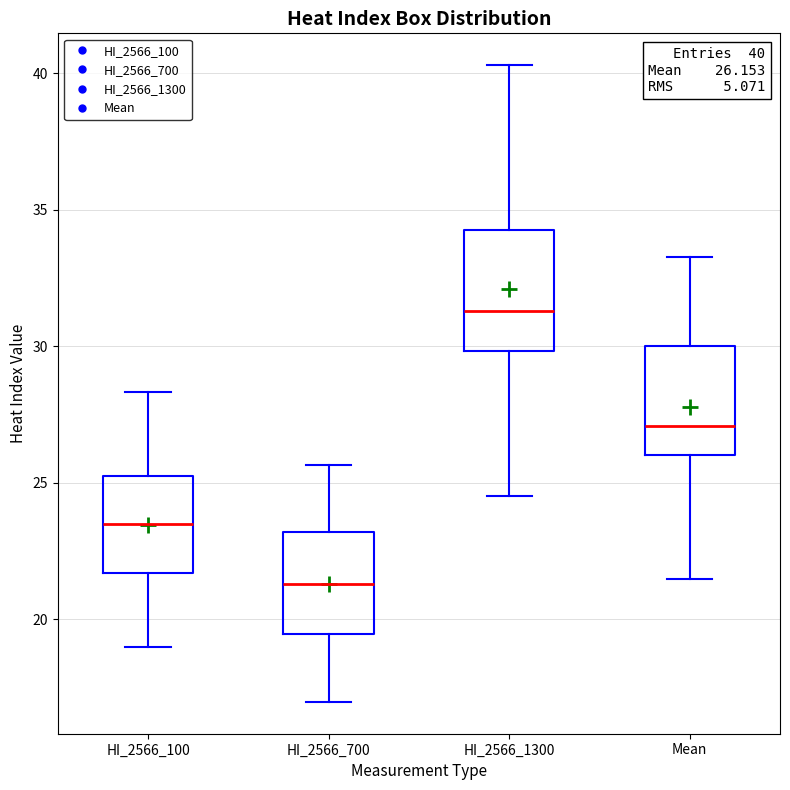

Which box's median line is the highest?

HI_2566_1300